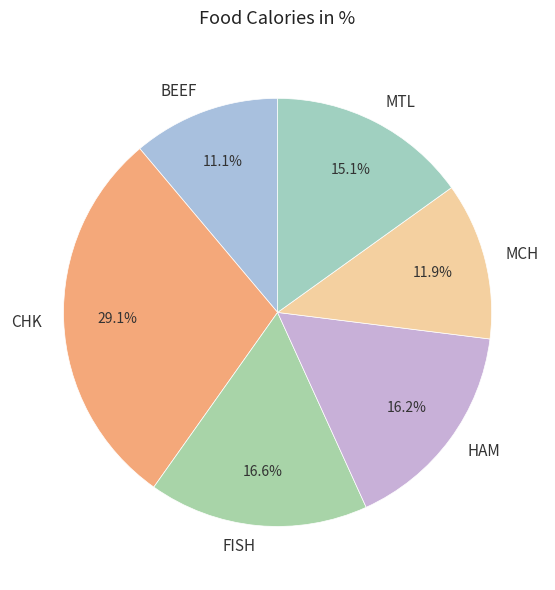

To the nearest percent, what is the average slice percentage?

17%